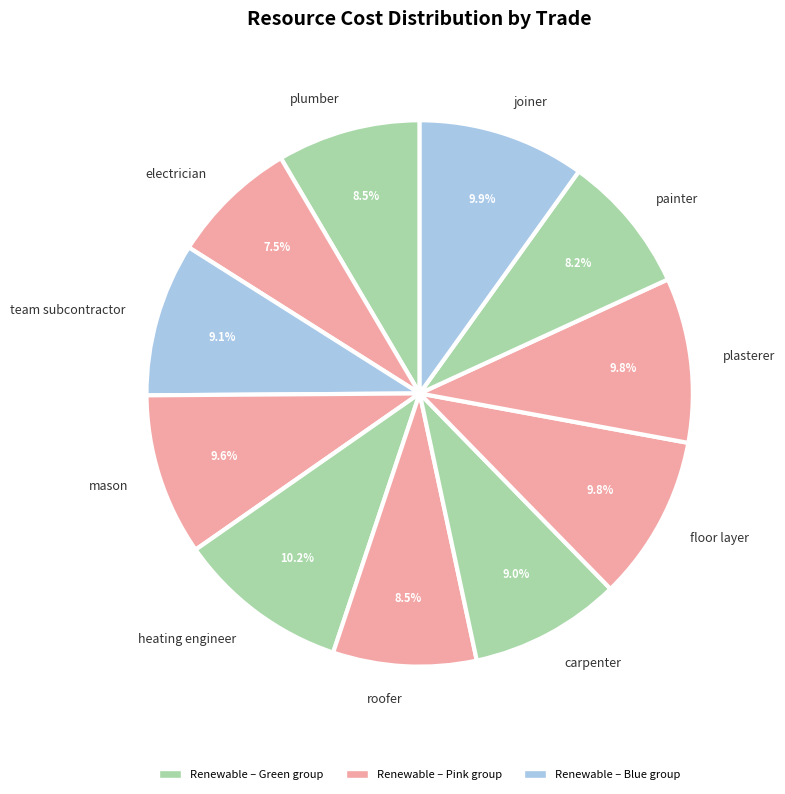

Which slice is the smallest?

electrician